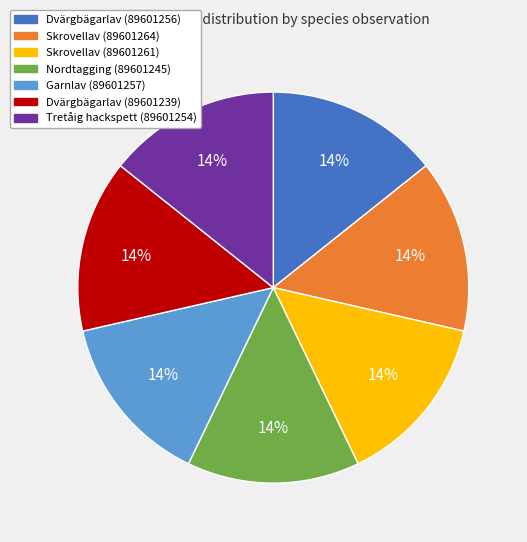

Do Skrovellav (89601264) and Nordtagging (89601245) together represent more than half of the pie?

No